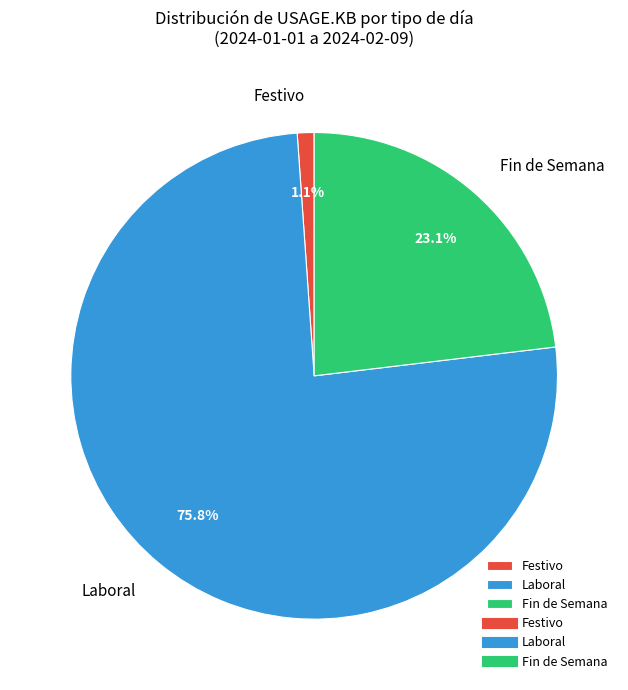

What percentage do Festivo and Fin de Semana together represent?

24.2%